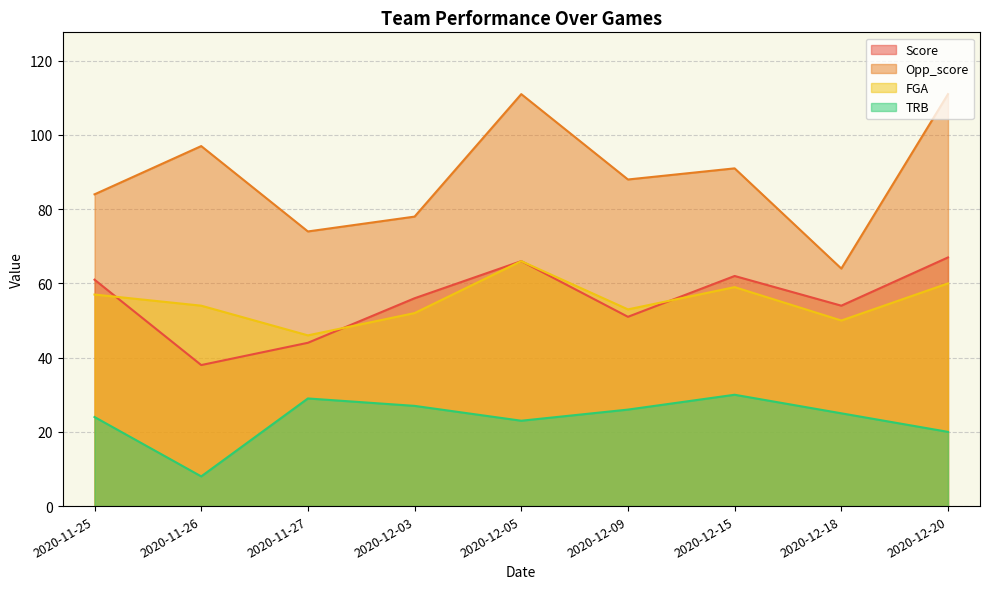

Where does the TRB series first go above 25?

2020-11-27